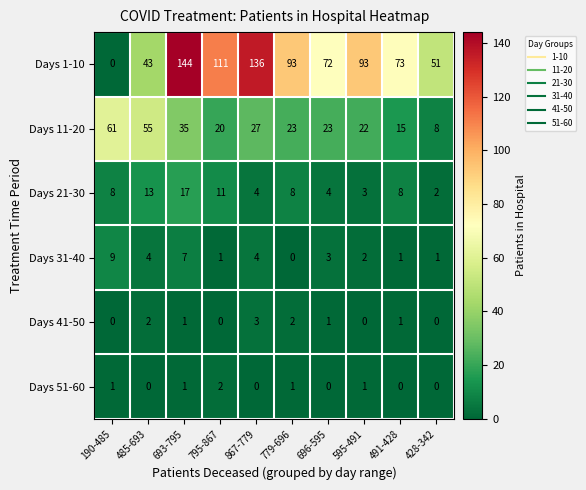

Which series has the widest spread of values?

Days 1-10